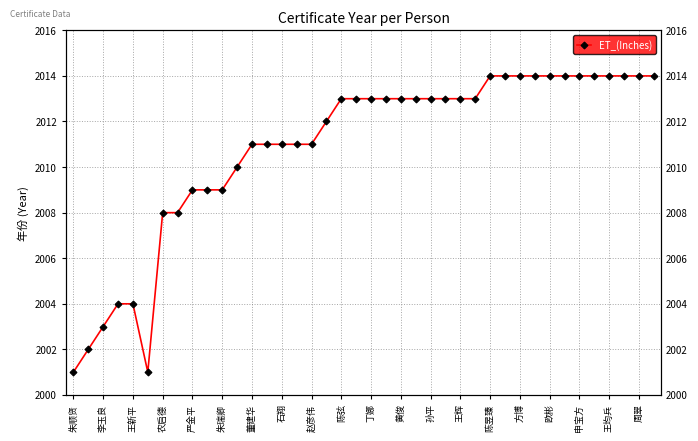

Is it true that the value at 33 is 2014?

True